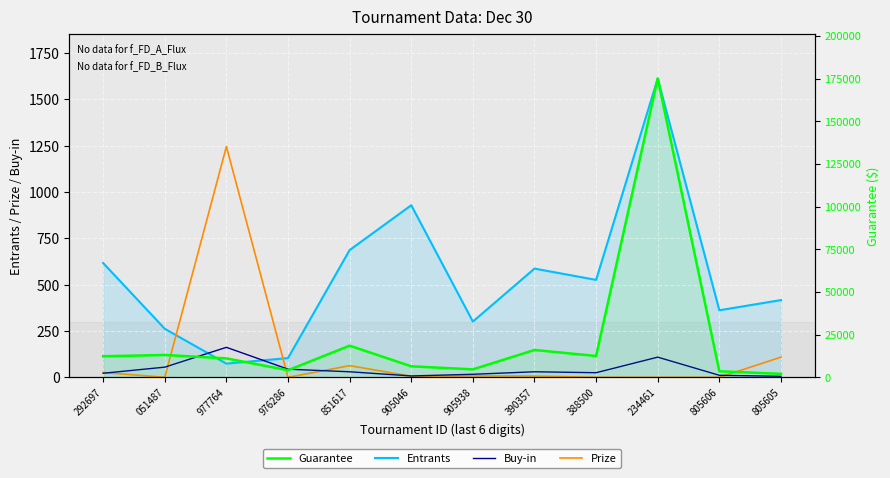

What is the total value across all series at 234461?

176722.0